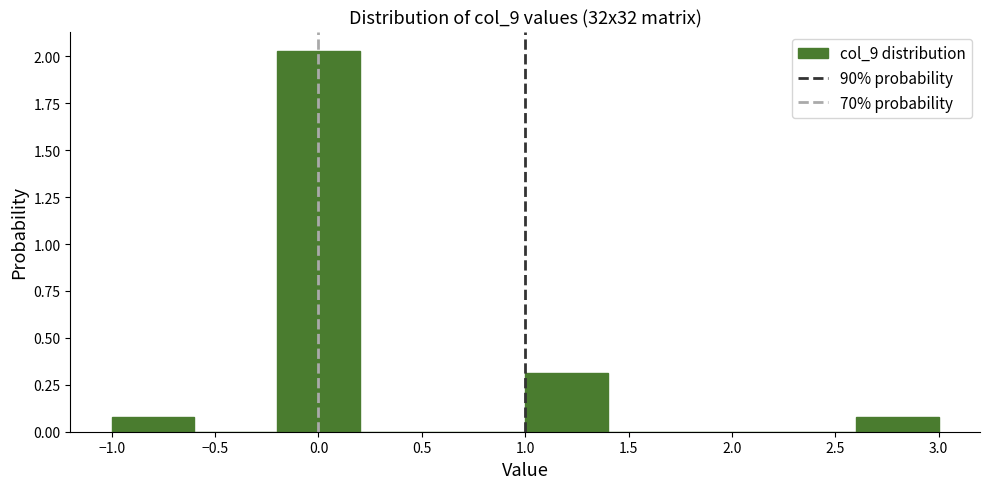

Reading left to right, list every bar in this chart as the range it spans on the x-axis followed by its height. The values are not printed on the chart, so give them approximately, as read against the axis.

-1.0 to -0.6: 0.10
-0.6 to -0.2: 0
-0.2 to 0.2: 2.05
0.2 to 0.6: 0
0.6 to 1.0: 0
1.0 to 1.4: 0.30
1.4 to 1.8: 0
1.8 to 2.2: 0
2.2 to 2.6: 0
2.6 to 3.0: 0.10